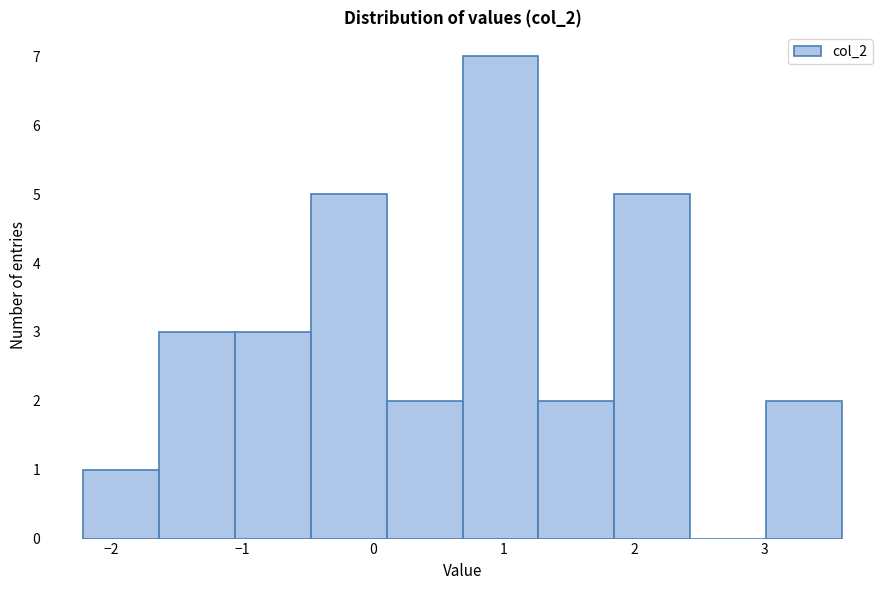

Which range on the x-axis has the tallest bar?

0.7 to 1.3